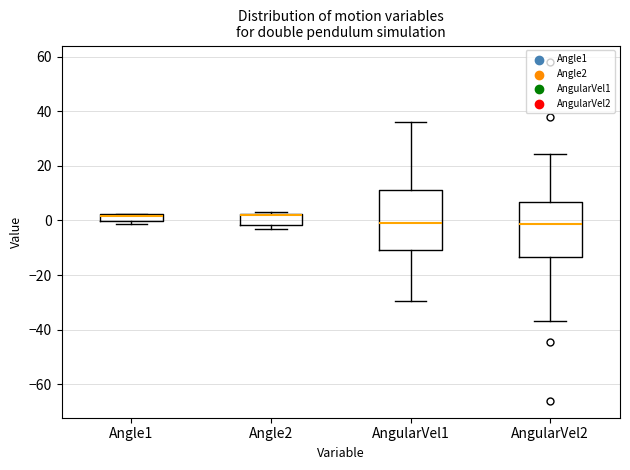

Where does the median line of the box for AngularVel2 sit on the y-axis? The values are not printed on the chart, so give them approximately, as read against the axis.

-2